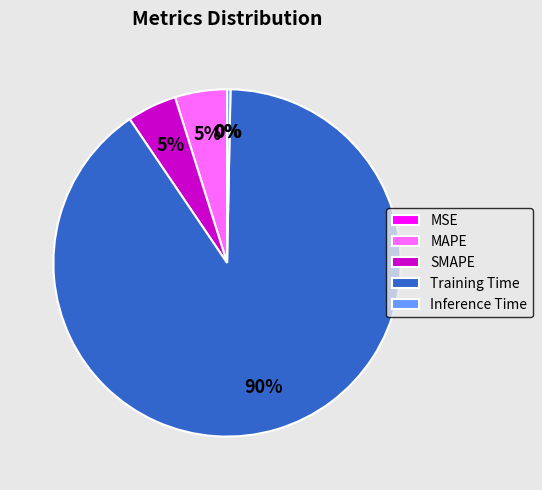

The Inference Time slice represents 0% of the pie. True or false?

True